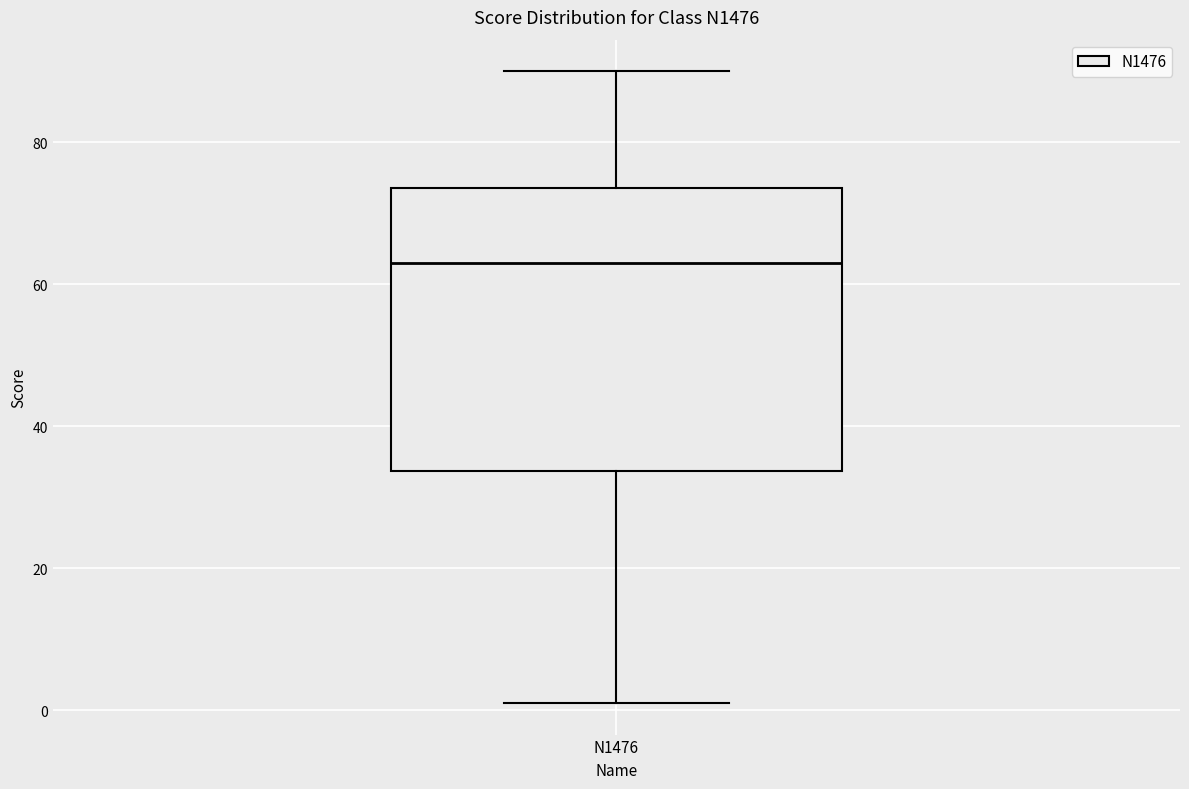

Read this box plot against the y-axis: the position of the median line, the range covered by the box, and the ends of both whiskers. The values are not printed on the chart, so give them approximately, as read against the axis.

median 64, box 34 to 74, whiskers 2 to 90